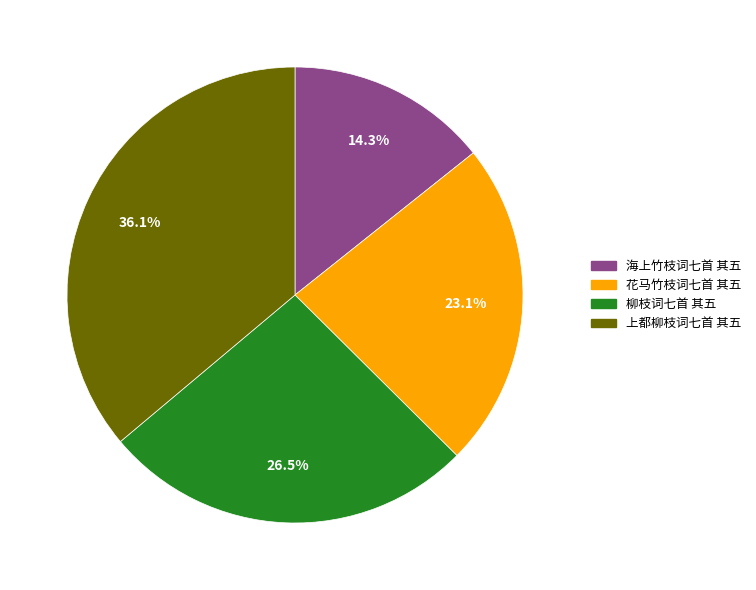

To the nearest percent, what is the average slice percentage?

25%